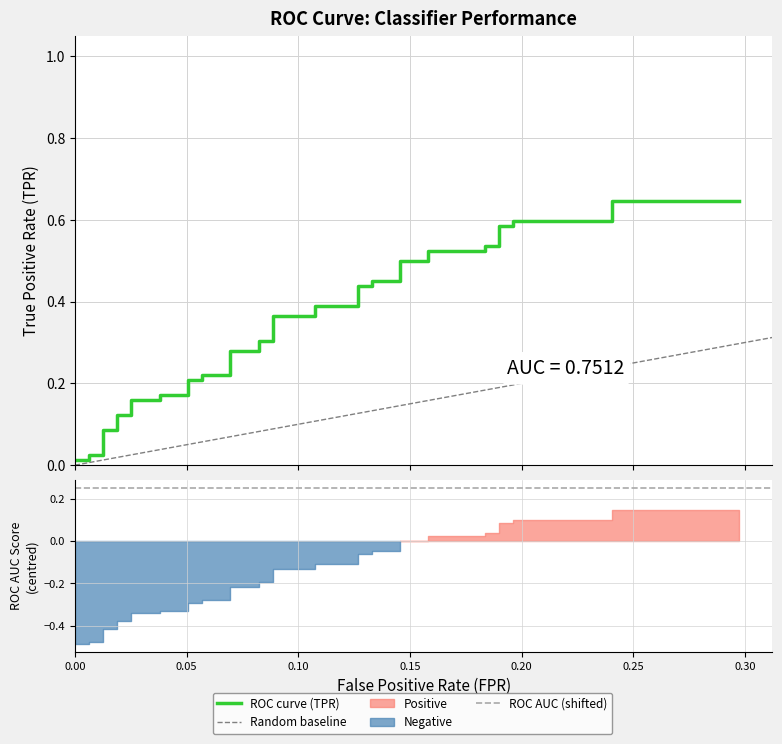

True or false: the data has more than 0 interior local peaks.

False